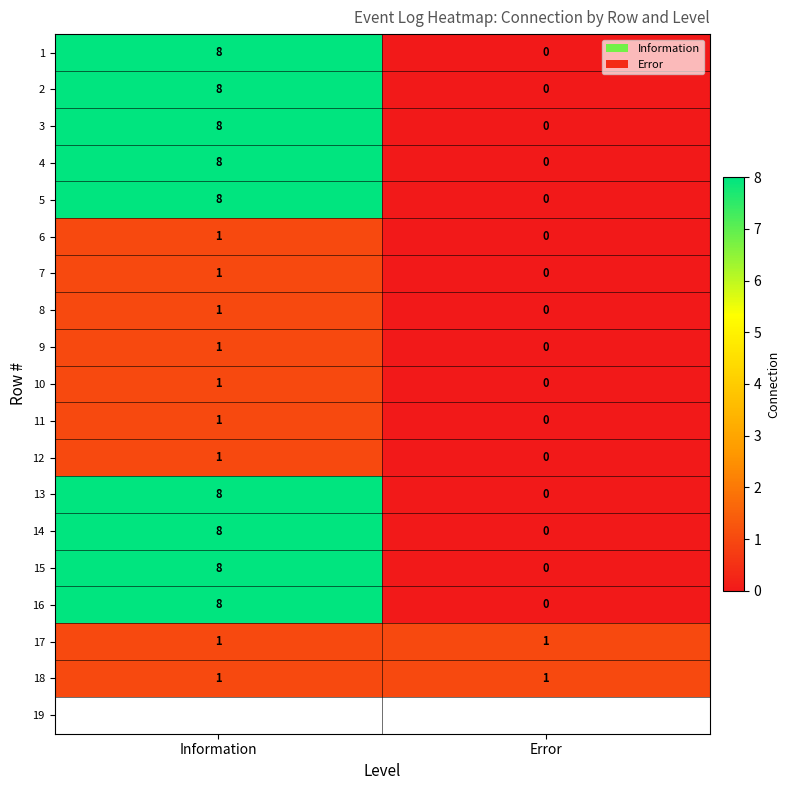

List the labels in order of 9 value, smallest first.

Error, Information